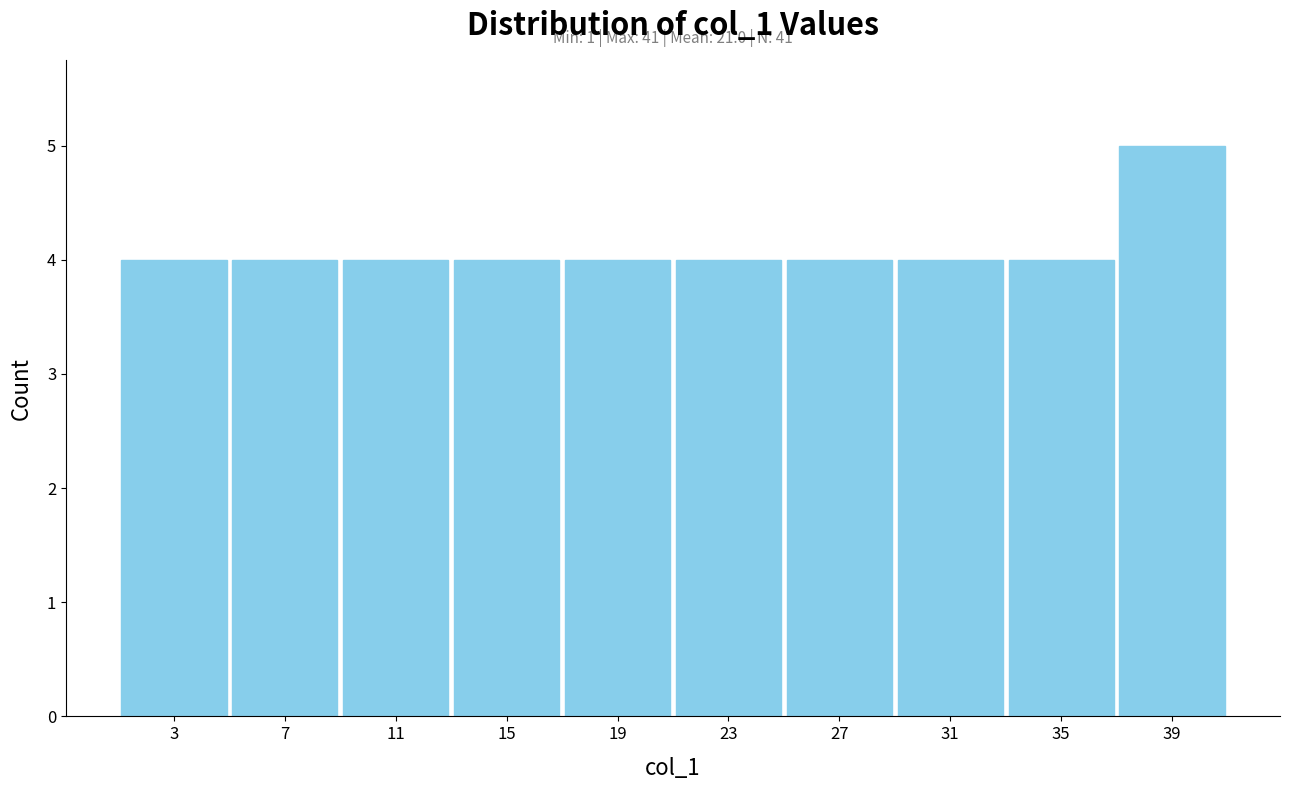

Over which range of the x-axis is the bar tallest?

37 to 41